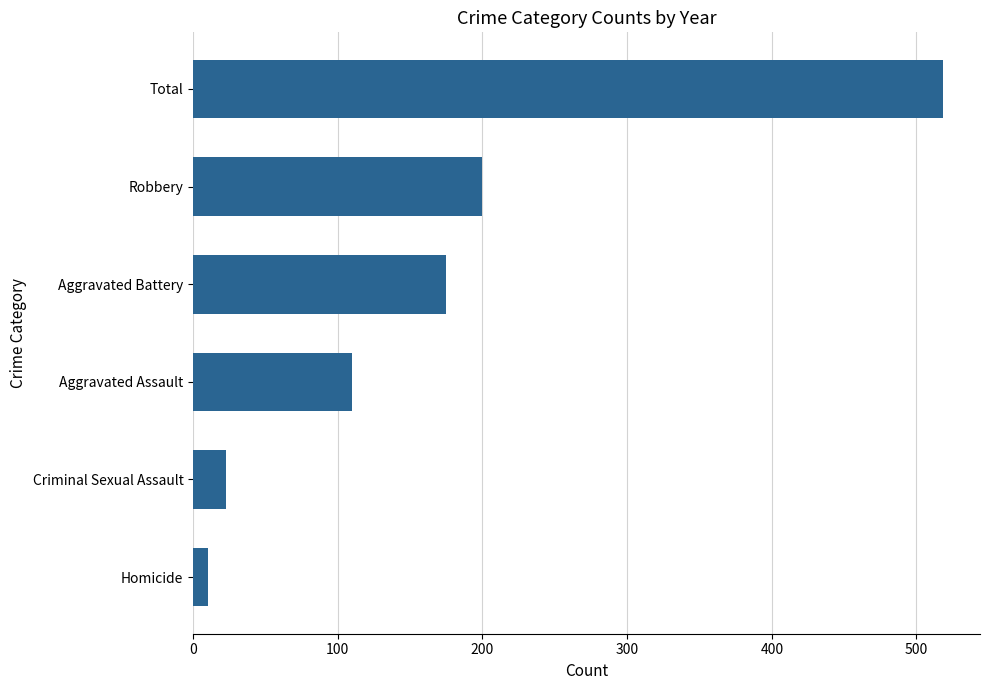

How many bars are there in total?

6